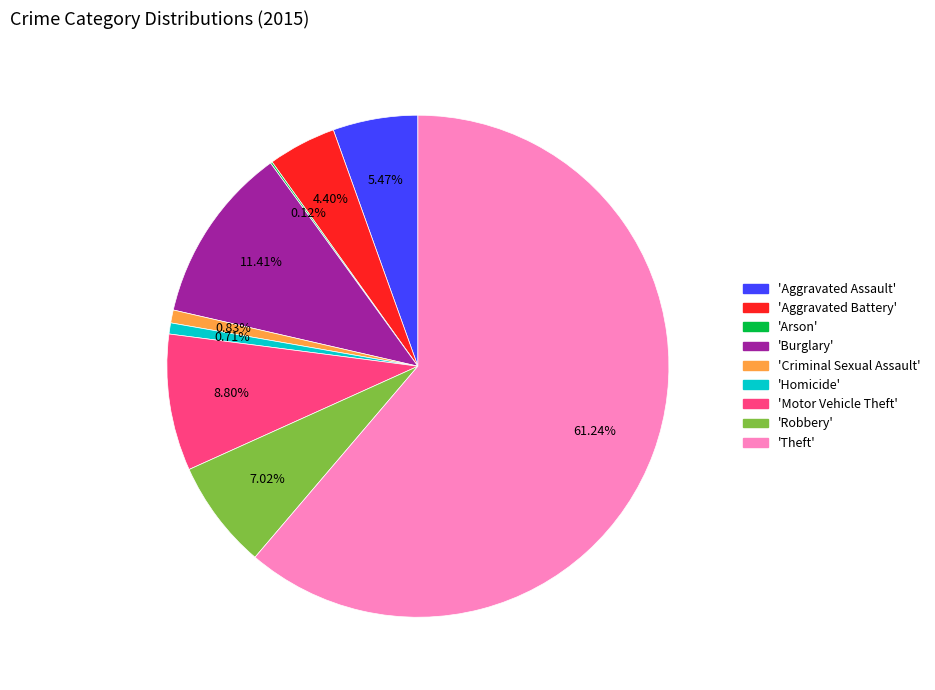

Is there any slice that represents more than half of the pie?

Yes